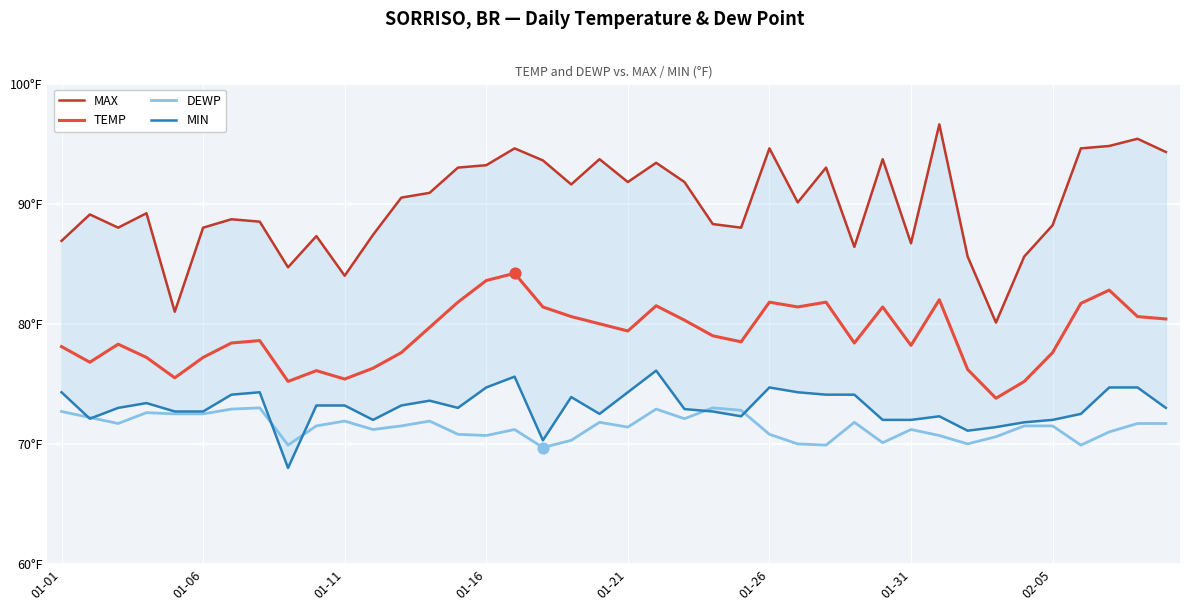

Which series reaches the minimum Y coordinate?

MIN